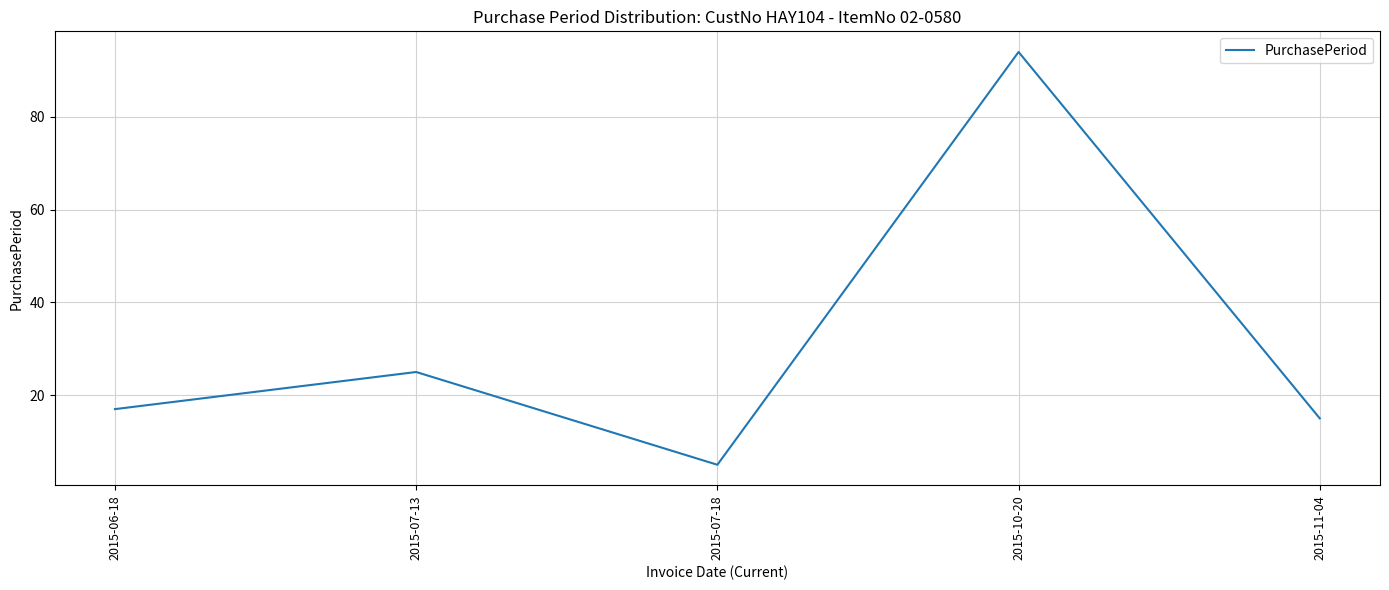

What is the maximum value shown in the chart?

94